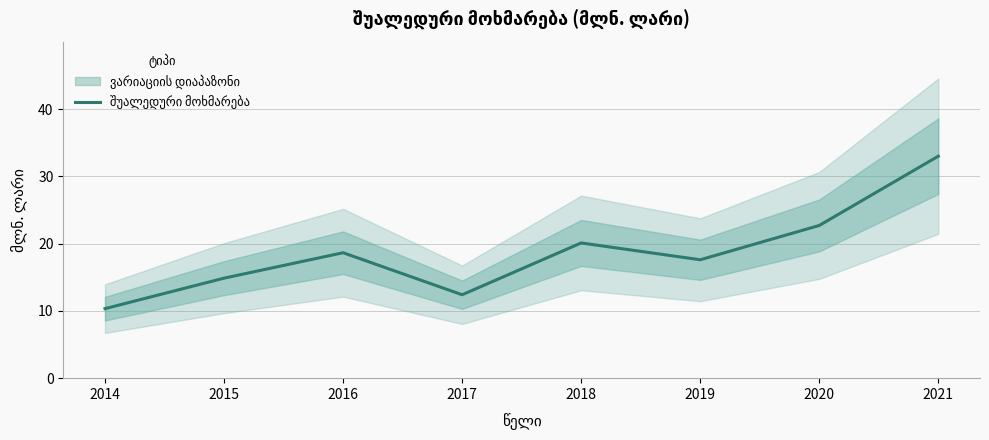

Where is the data nearest to the value 21?

2018